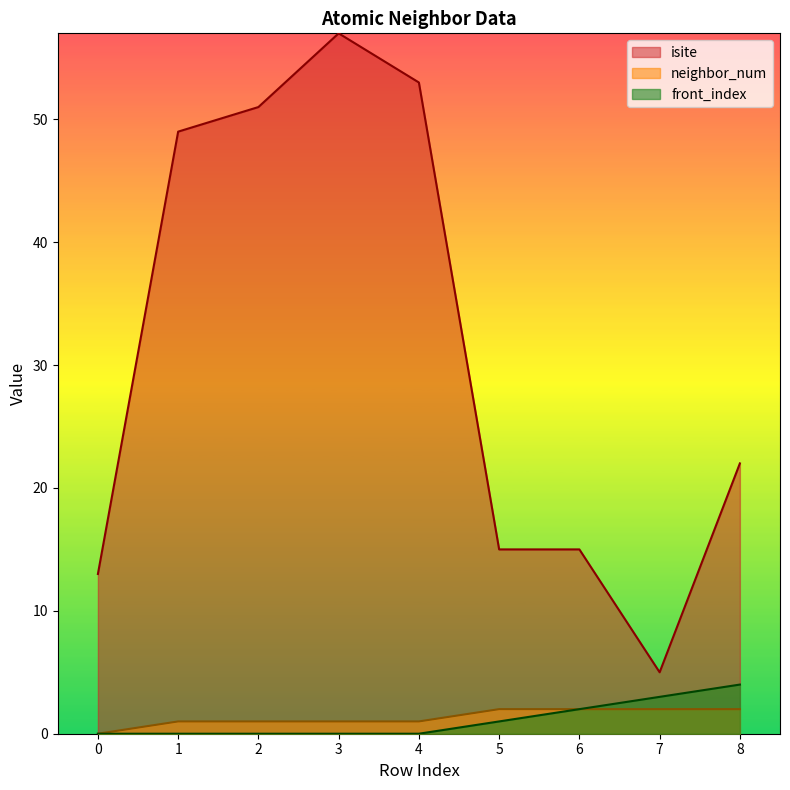

What is the average value of the front_index series?

1